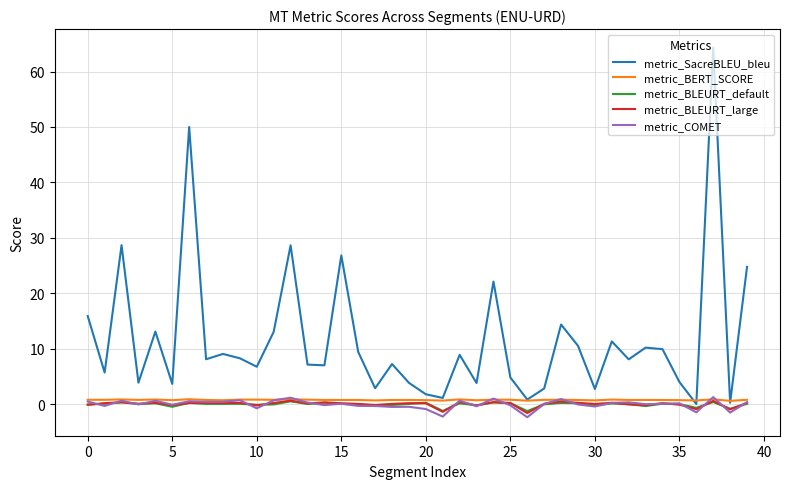

What is the smallest value displayed?

-2.3